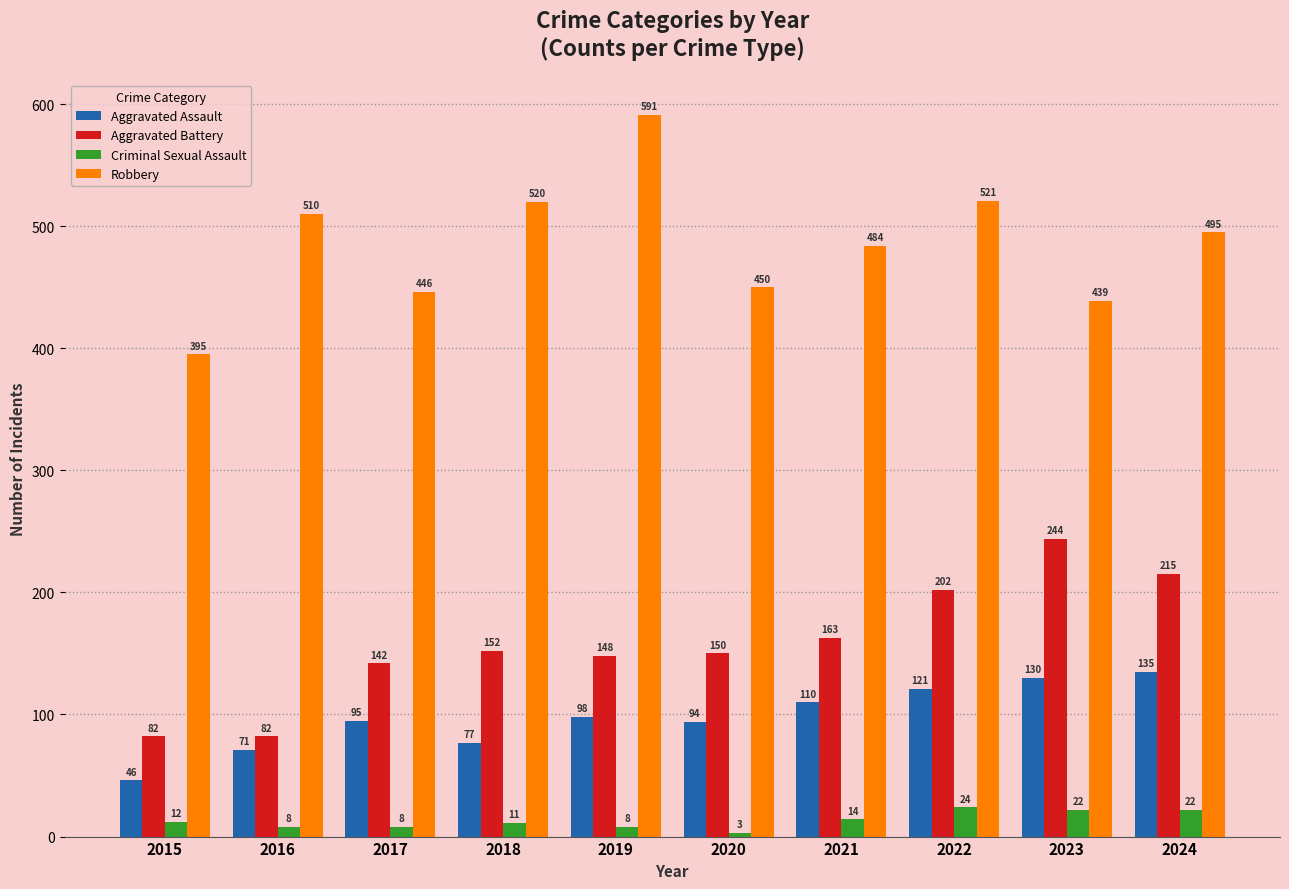

Is it true that Robbery equals 165 at 2019?

False